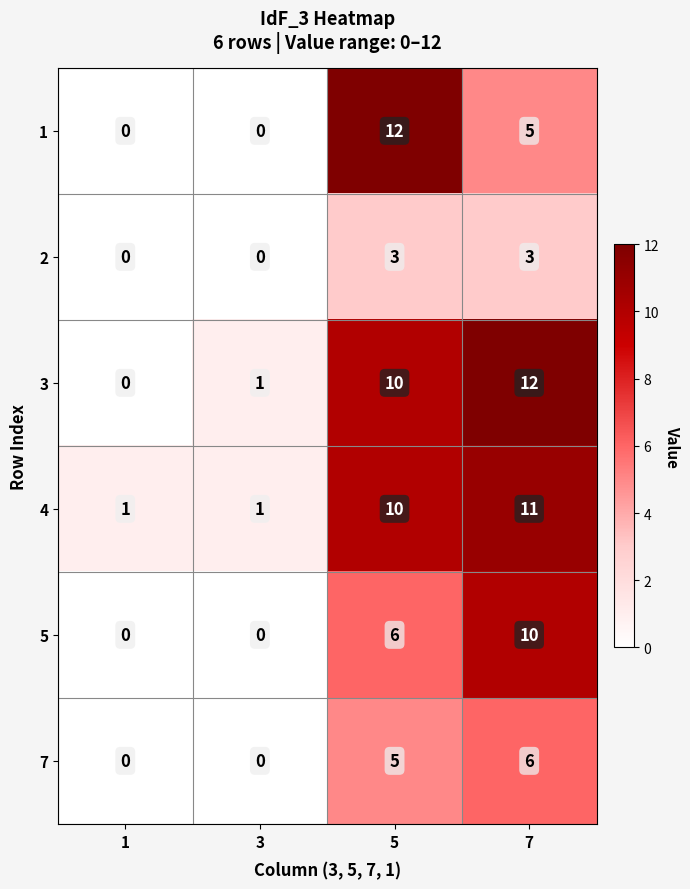

What is the difference between the highest and lowest values at 3?

1